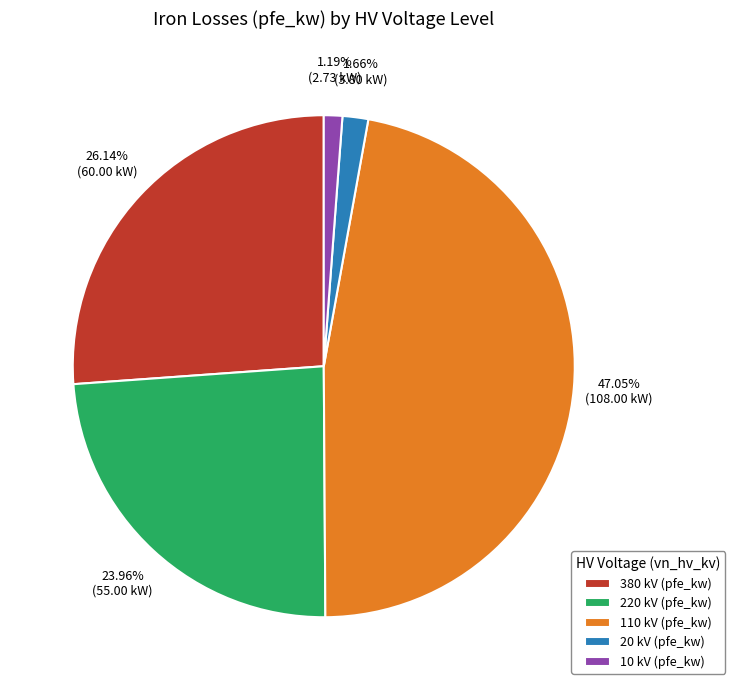

To the nearest percent, what is the combined percentage of 220 and 380?

50%